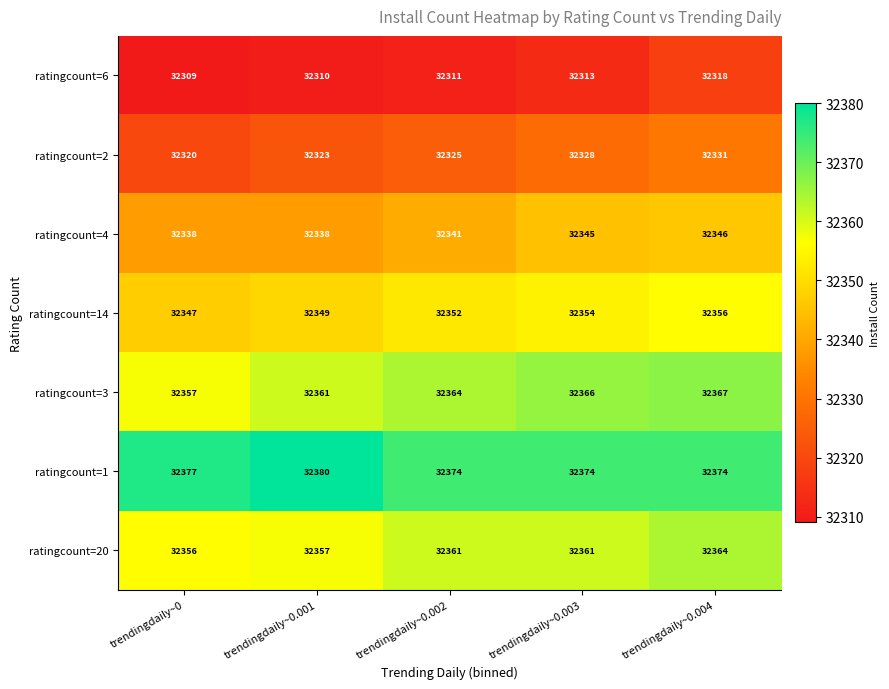

Which series has the widest spread of values?

ratingcount=2